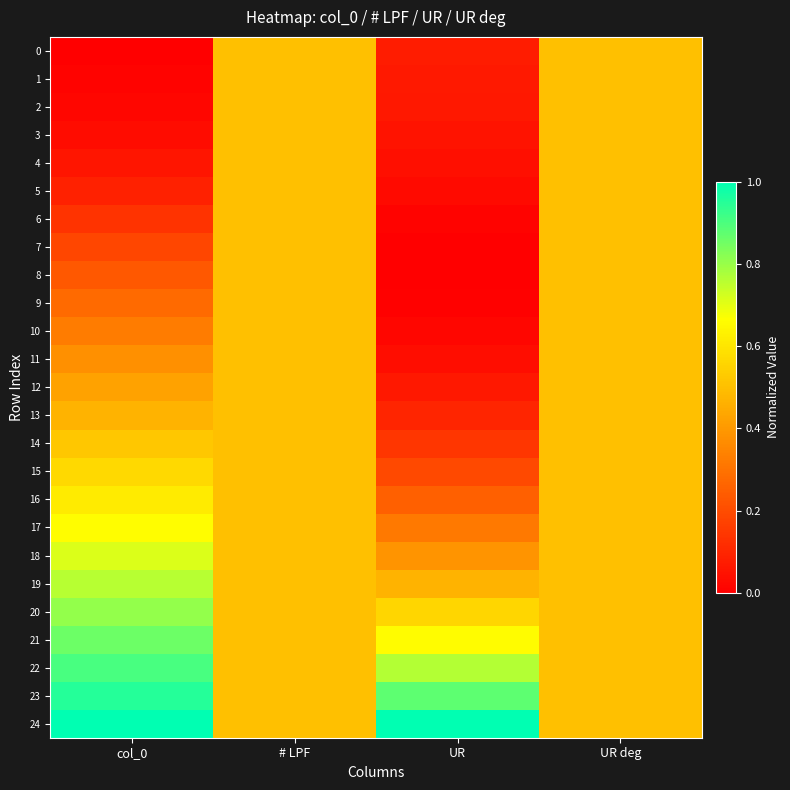

Reading left to right, what are all the values shown in this chart?

0: col_0=0.0	# LPF=0.5	UR=0.1	UR deg=0.5
1: col_0=0.0	# LPF=0.5	UR=0.1	UR deg=0.5
2: col_0=0.0	# LPF=0.5	UR=0.1	UR deg=0.5
3: col_0=0.0	# LPF=0.5	UR=0.1	UR deg=0.5
4: col_0=0.1	# LPF=0.5	UR=0.0	UR deg=0.5
5: col_0=0.1	# LPF=0.5	UR=0.0	UR deg=0.5
6: col_0=0.1	# LPF=0.5	UR=0.0	UR deg=0.5
7: col_0=0.2	# LPF=0.5	UR=0.0	UR deg=0.5
8: col_0=0.2	# LPF=0.5	UR=0.0	UR deg=0.5
9: col_0=0.3	# LPF=0.5	UR=0.0	UR deg=0.5
10: col_0=0.3	# LPF=0.5	UR=0.0	UR deg=0.5
11: col_0=0.4	# LPF=0.5	UR=0.0	UR deg=0.5
12: col_0=0.4	# LPF=0.5	UR=0.1	UR deg=0.5
13: col_0=0.5	# LPF=0.5	UR=0.1	UR deg=0.5
14: col_0=0.5	# LPF=0.5	UR=0.1	UR deg=0.5
15: col_0=0.6	# LPF=0.5	UR=0.2	UR deg=0.5
16: col_0=0.6	# LPF=0.5	UR=0.3	UR deg=0.5
17: col_0=0.7	# LPF=0.5	UR=0.3	UR deg=0.5
18: col_0=0.7	# LPF=0.5	UR=0.4	UR deg=0.5
19: col_0=0.8	# LPF=0.5	UR=0.5	UR deg=0.5
20: col_0=0.8	# LPF=0.5	UR=0.6	UR deg=0.5
21: col_0=0.9	# LPF=0.5	UR=0.7	UR deg=0.5
22: col_0=0.9	# LPF=0.5	UR=0.8	UR deg=0.5
23: col_0=1.0	# LPF=0.5	UR=0.9	UR deg=0.5
24: col_0=1.0	# LPF=0.5	UR=1.0	UR deg=0.5